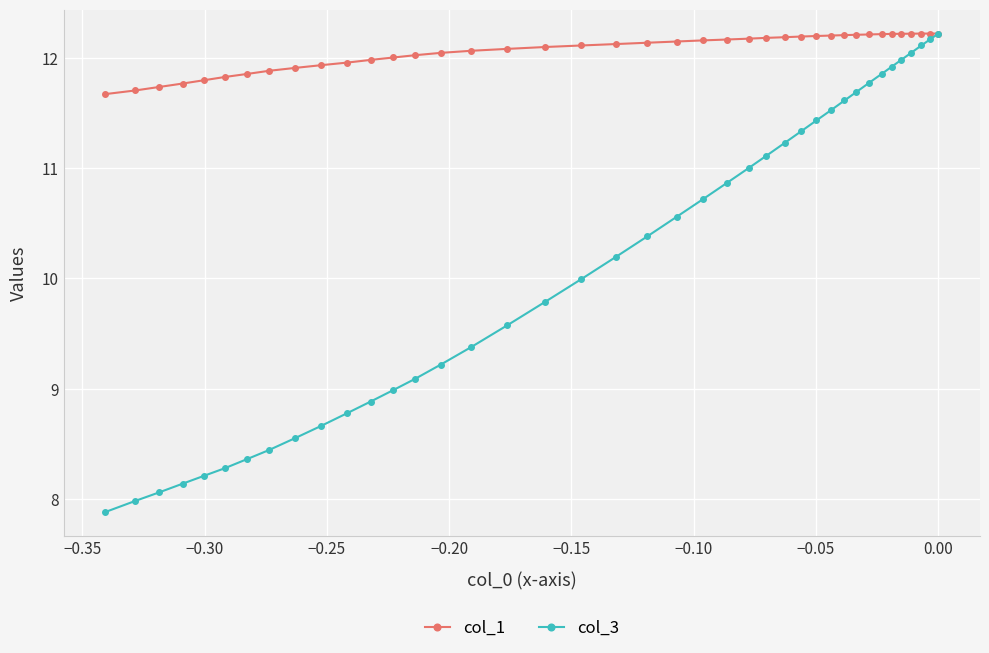

Which series has the largest range (max minus min)?

col_3